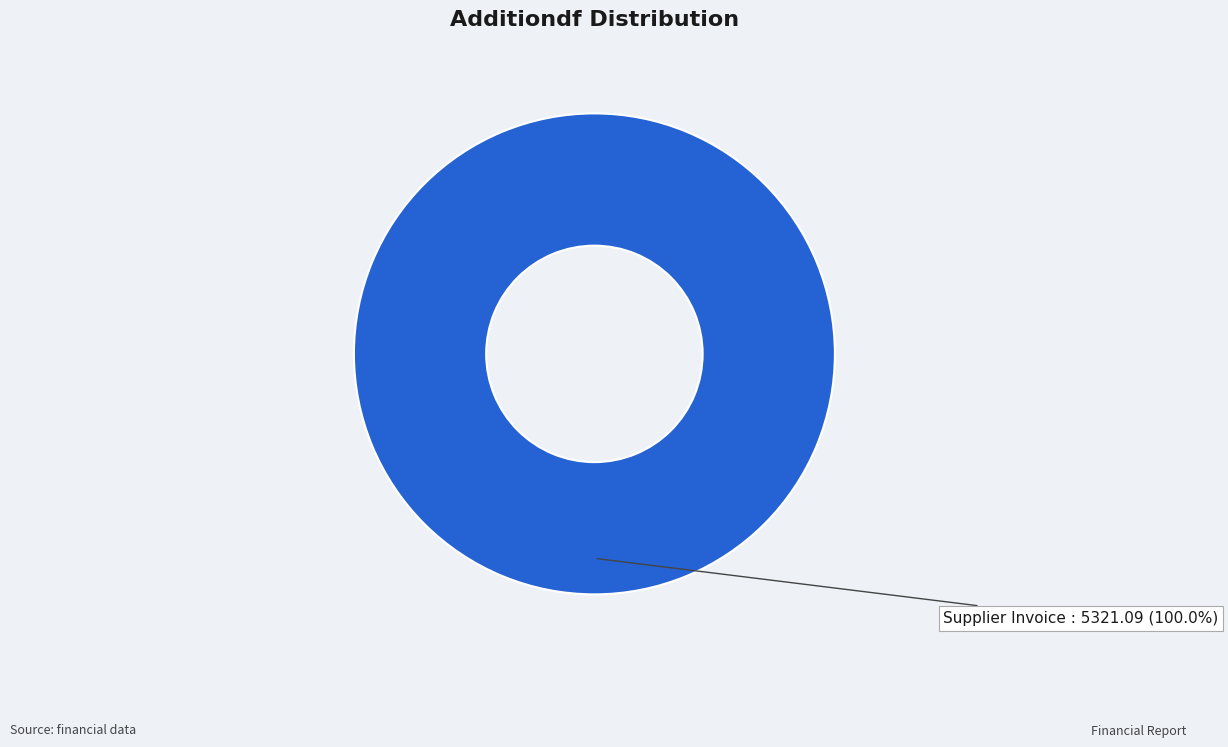

Does any single category account for the majority?

Yes